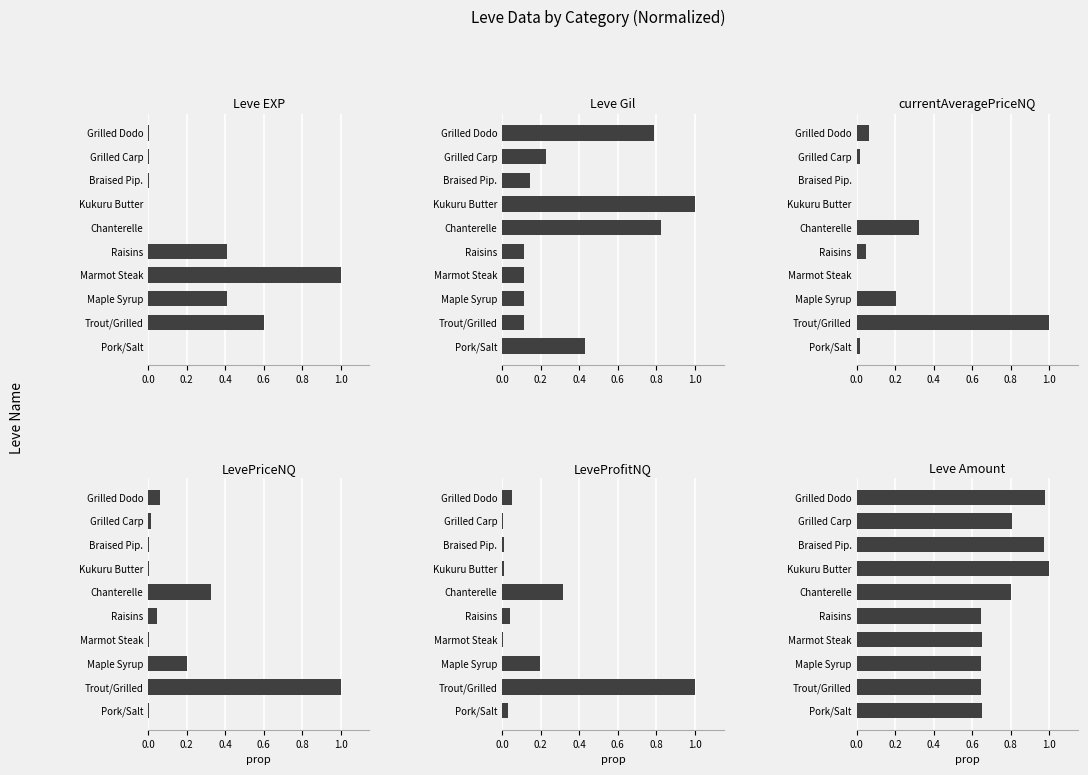

What is the highest value of the Leve EXP series?

1.0